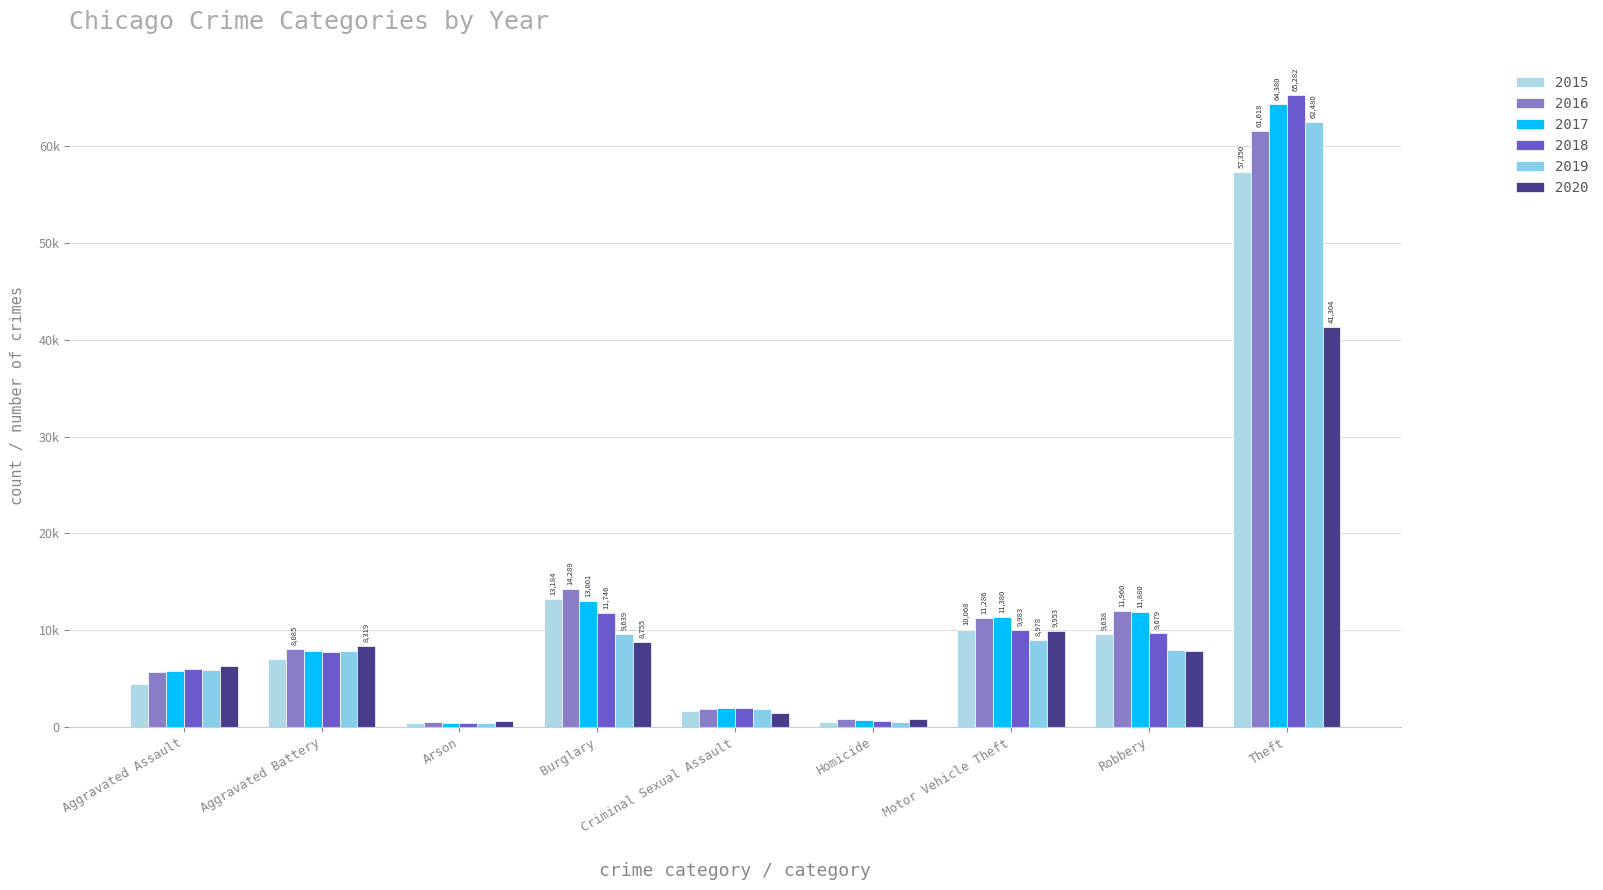

Which series has the largest total across all categories?

2017